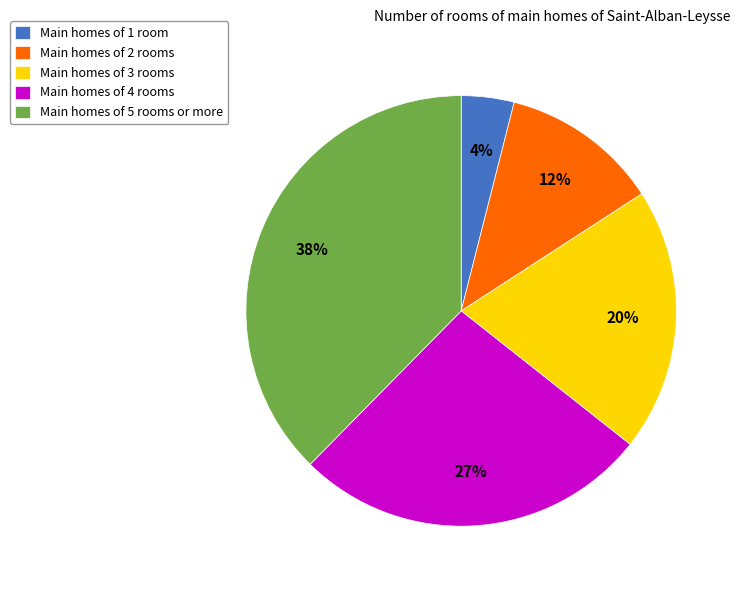

True or false: Main homes of 3 rooms accounts for 10% of the total.

False